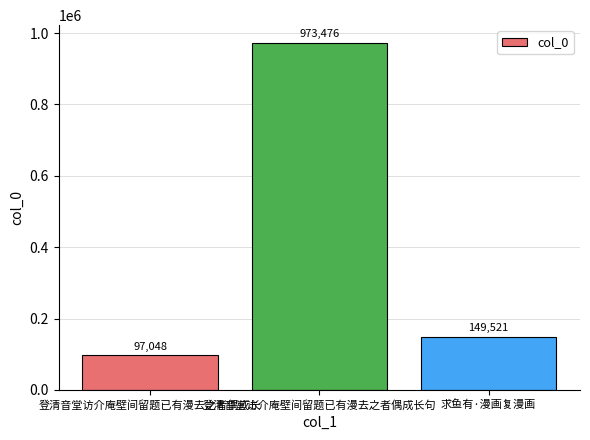

What is the average value?

406682